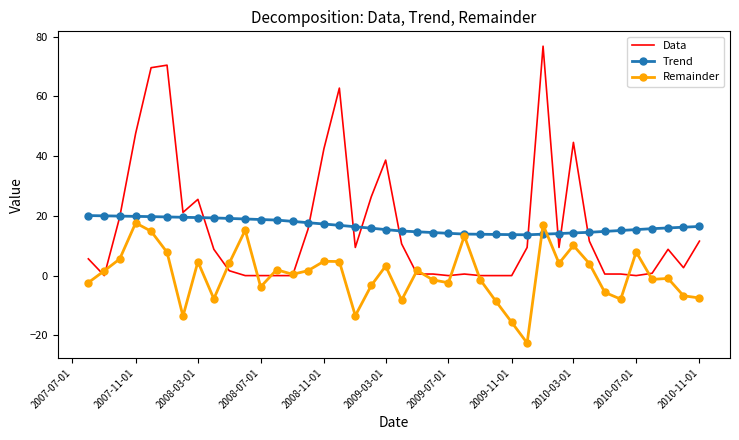

What is the highest value of the Data series?

76.8